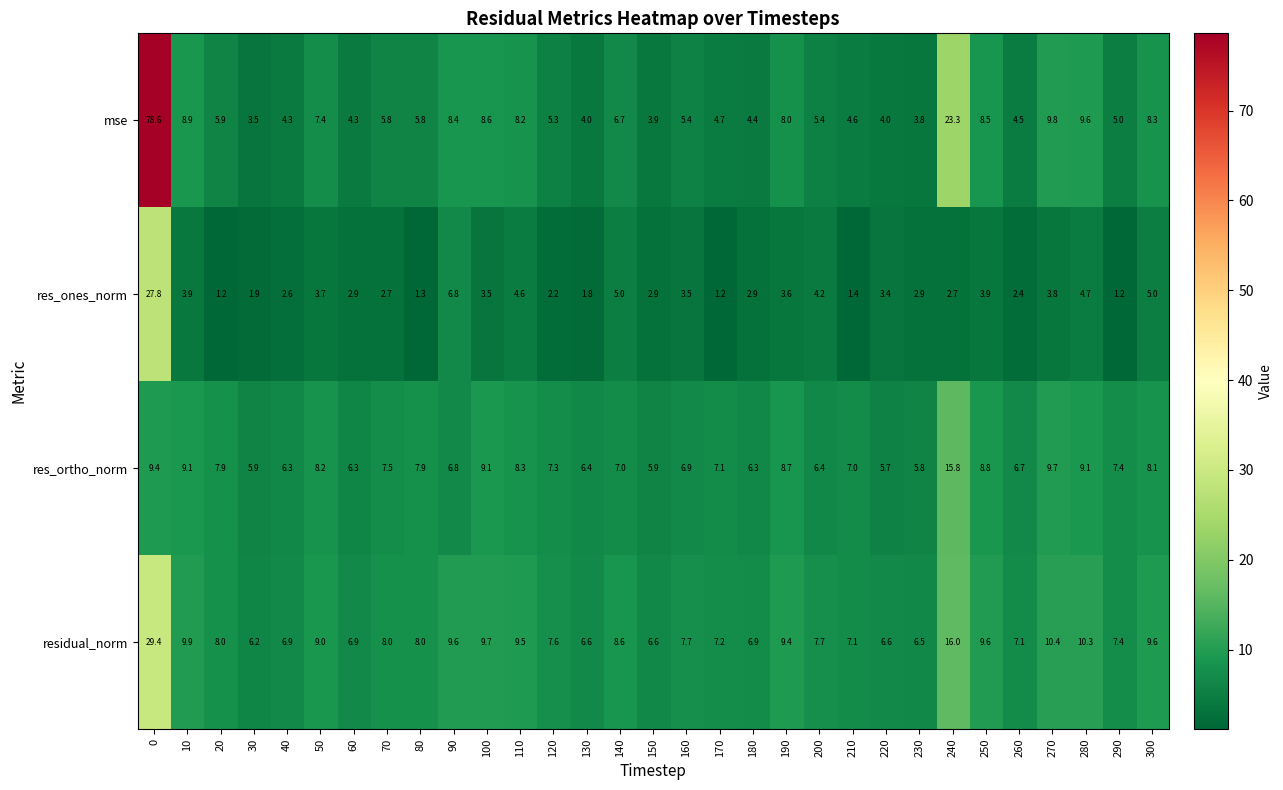

What is the minimum value for residual_norm?

6.2